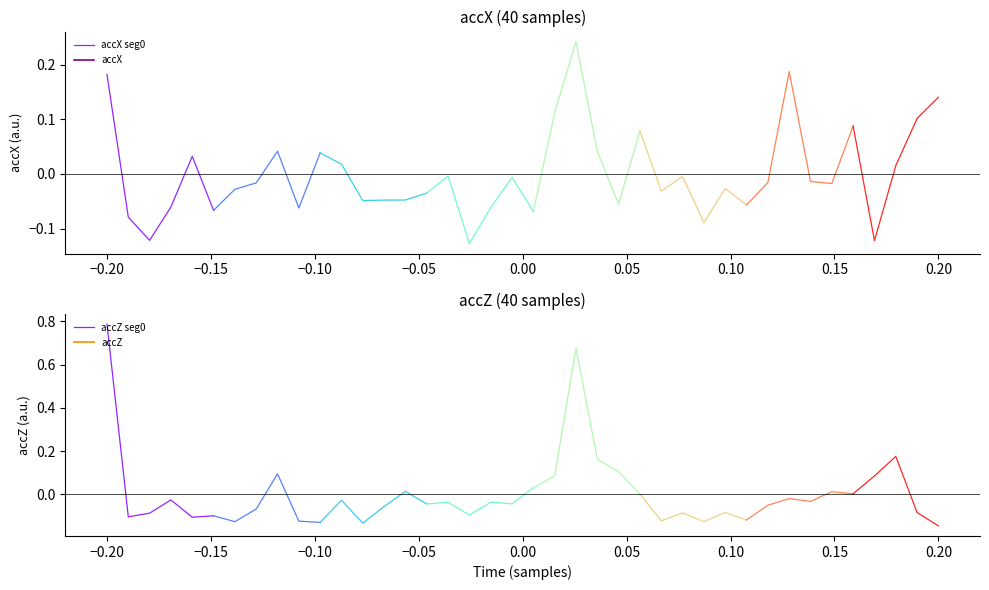

In accZ seg0, how many points are higher than both neighbors (excluding endpoints)?

1